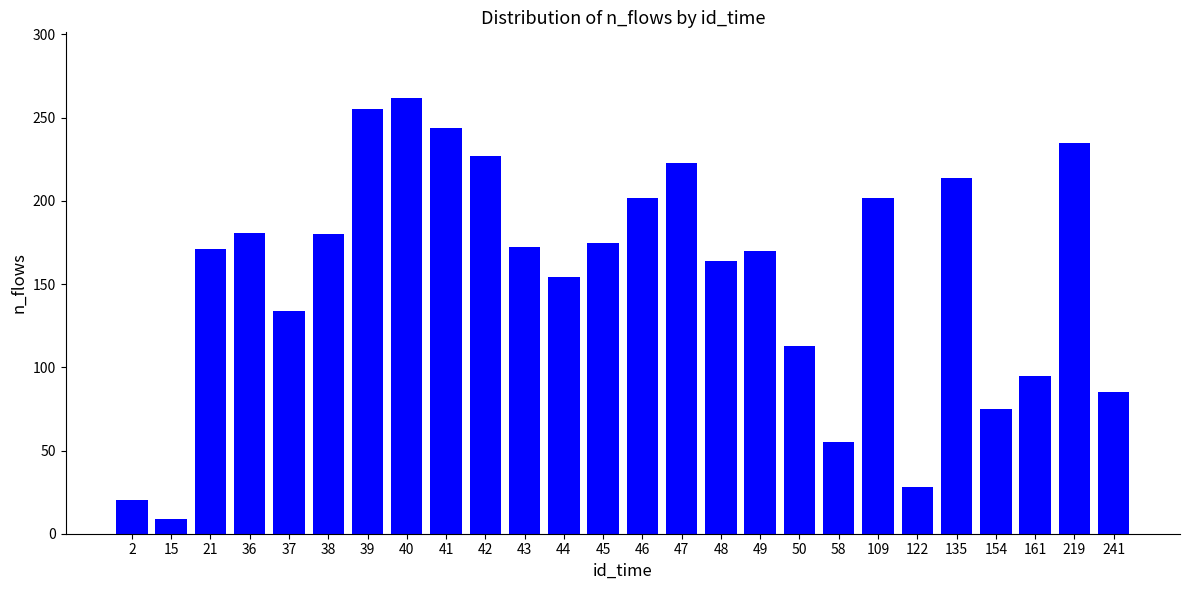

What is the value of the 16th bar from the left?

164